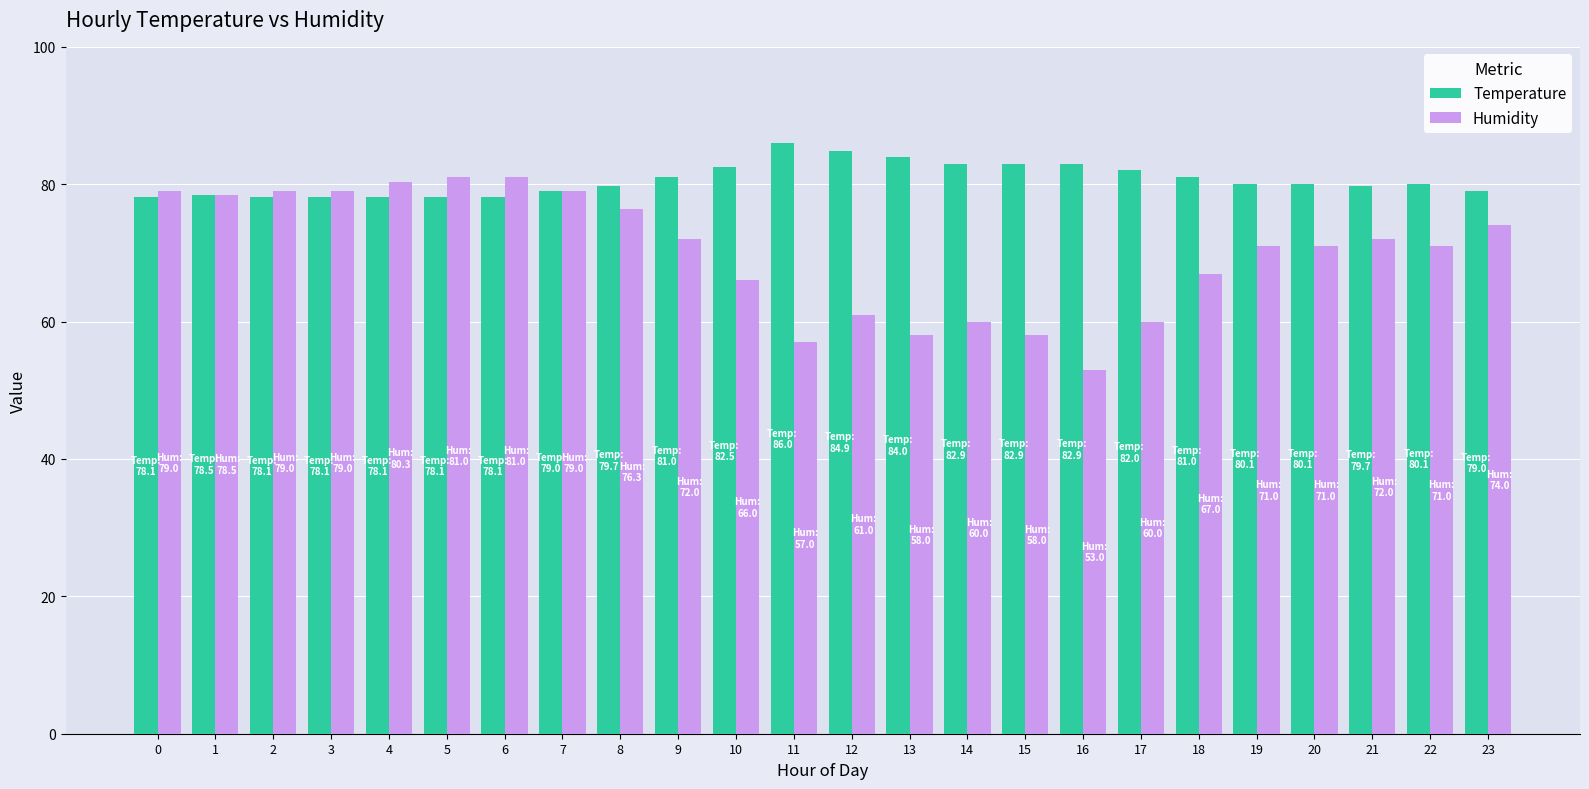

Is the value of Temperature at 1 greater than the value of Humidity at 13?

Yes